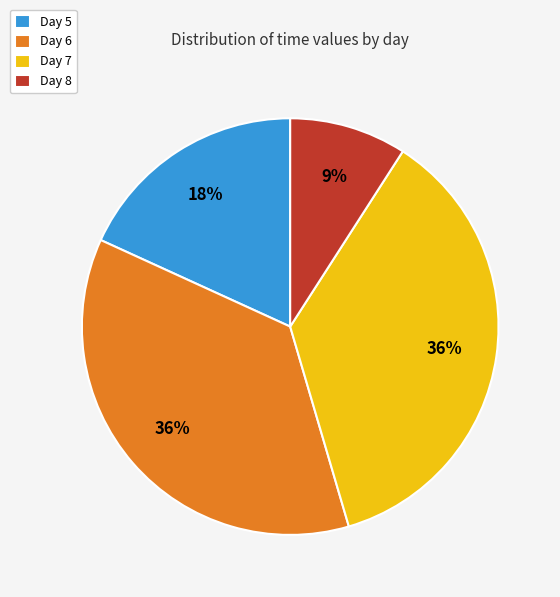

What percentage is the Day 7 slice, to the nearest percent?

36%